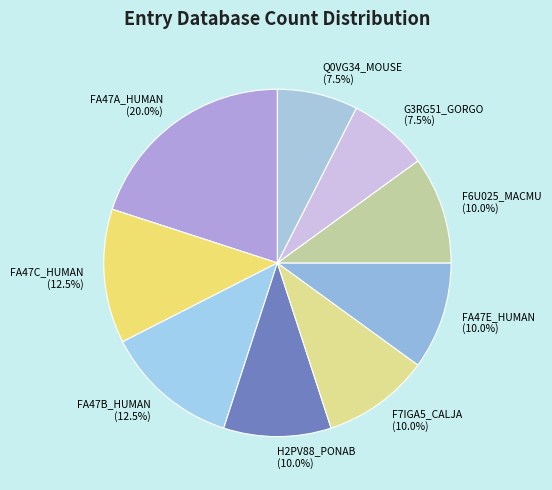

Does F6U025_MACMU represent more than half of the total?

No